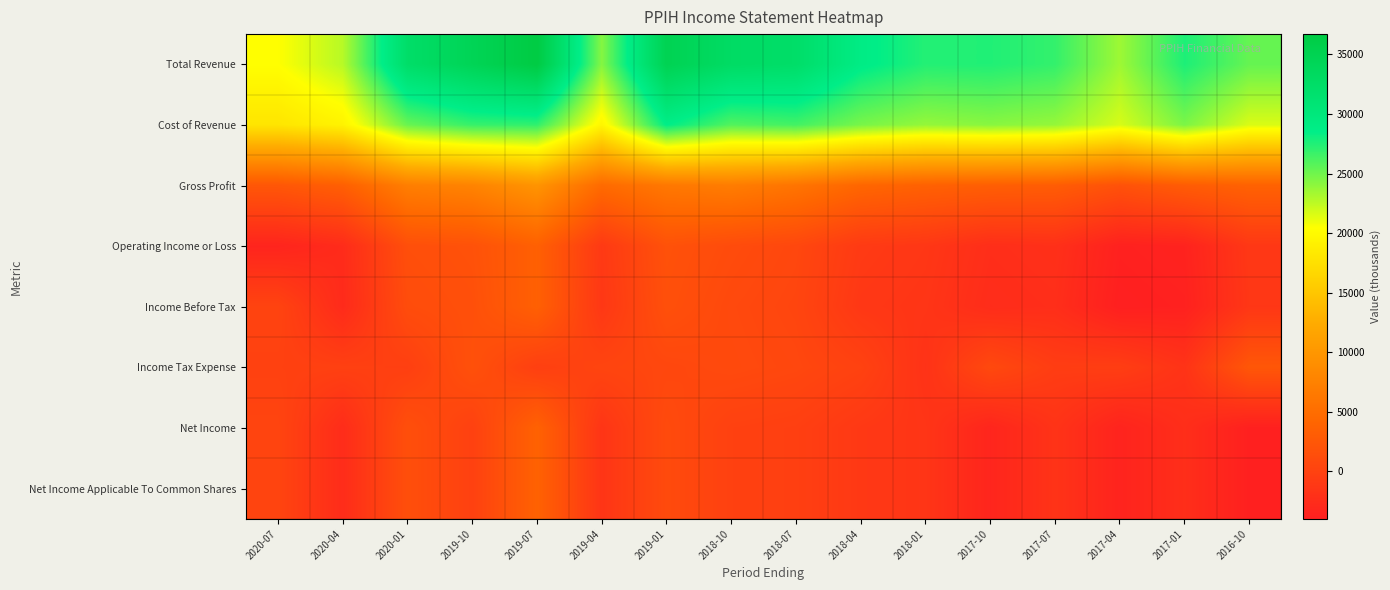

Reading left to right, what are all the values shown in this chart?

Total Revenue: 2020-07=20400	2020-04=22700	2020-01=32300	2019-10=34500	2019-07=36700	2019-04=24300	2019-01=34900	2018-10=32800	2018-07=32300	2018-04=28900	2018-01=27400	2017-10=27500	2017-07=26900	2017-04=23500	2017-01=27600	2016-10=25300
Cost of Revenue: 2020-07=18000	2020-04=19300	2020-01=25200	2019-10=26800	2019-07=27000	2019-04=19600	2019-01=28600	2018-10=25900	2018-07=26400	2018-04=24700	2018-01=23800	2017-10=24200	2017-07=23800	2017-04=21700	2017-01=24600	2016-10=21600
Gross Profit: 2020-07=2400	2020-04=3400	2020-01=7100	2019-10=7700	2019-07=9700	2019-04=4700	2019-01=6300	2018-10=6900	2018-07=5900	2018-04=4200	2018-01=3600	2017-10=3300	2017-07=3100	2017-04=1800	2017-01=3000	2016-10=3700
Operating Income or Loss: 2020-07=-3400	2020-04=-2600	2020-01=1500	2019-10=1800	2019-07=3500	2019-04=-1000	2019-01=1800	2018-10=1100	2018-07=600	2018-04=-900	2018-01=-1300	2017-10=-2300	2017-07=-2100	2017-04=-3800	2017-01=-3600	2016-10=-1200
Income Before Tax: 2020-07=200	2020-04=-2700	2020-01=1200	2019-10=1600	2019-07=3500	2019-04=-1200	2019-01=1600	2018-10=800	2018-07=400	2018-04=-1200	2018-01=-1500	2017-10=-2500	2017-07=-2300	2017-04=-4000	2017-01=-3800	2016-10=-1300
Income Tax Expense: 2020-07=-100	2020-04=-200	2020-01=-300	2019-10=1700	2019-07=-300	2019-04=300	2019-01=600	2018-10=900	2018-07=600	2018-04=0	2018-01=-1800	2017-10=800	2017-07=-600	2017-04=-500	2017-01=-1700	2016-10=2400
Net Income: 2020-07=300	2020-04=-2500	2020-01=1500	2019-10=-100	2019-07=3700	2019-04=-1500	2019-01=1000	2018-10=-100	2018-07=-300	2018-04=-1100	2018-01=-1500	2017-10=-3300	2017-07=-1700	2017-04=-3500	2017-01=-2300	2016-10=-3900
Net Income Applicable To Common Shares: 2020-07=300	2020-04=-2500	2020-01=1500	2019-10=-100	2019-07=3700	2019-04=-1500	2019-01=1000	2018-10=-100	2018-07=-300	2018-04=-1100	2018-01=-1500	2017-10=-3300	2017-07=-1700	2017-04=-3500	2017-01=-2300	2016-10=-3900